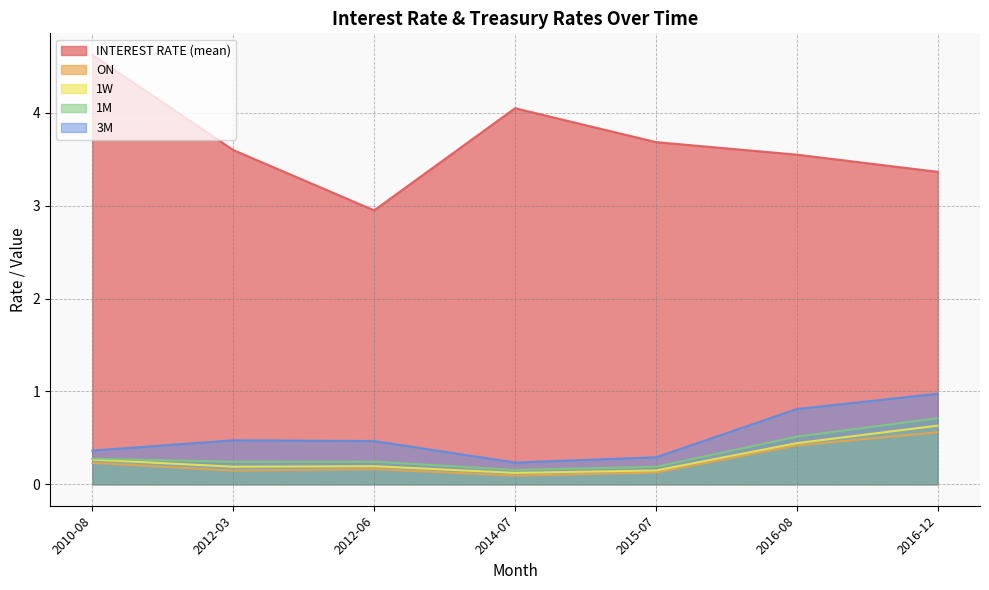

Reading left to right, what are all the values shown in this chart?

INTEREST RATE (mean): 2010-08=4.6	2012-03=3.6	2012-06=3.0	2014-07=4.0	2015-07=3.7	2016-08=3.5	2016-12=3.4
ON: 2010-08=0.2	2012-03=0.1	2012-06=0.2	2014-07=0.1	2015-07=0.1	2016-08=0.4	2016-12=0.6
1W: 2010-08=0.3	2012-03=0.2	2012-06=0.2	2014-07=0.1	2015-07=0.1	2016-08=0.4	2016-12=0.6
1M: 2010-08=0.3	2012-03=0.2	2012-06=0.2	2014-07=0.2	2015-07=0.2	2016-08=0.5	2016-12=0.7
3M: 2010-08=0.4	2012-03=0.5	2012-06=0.5	2014-07=0.2	2015-07=0.3	2016-08=0.8	2016-12=1.0